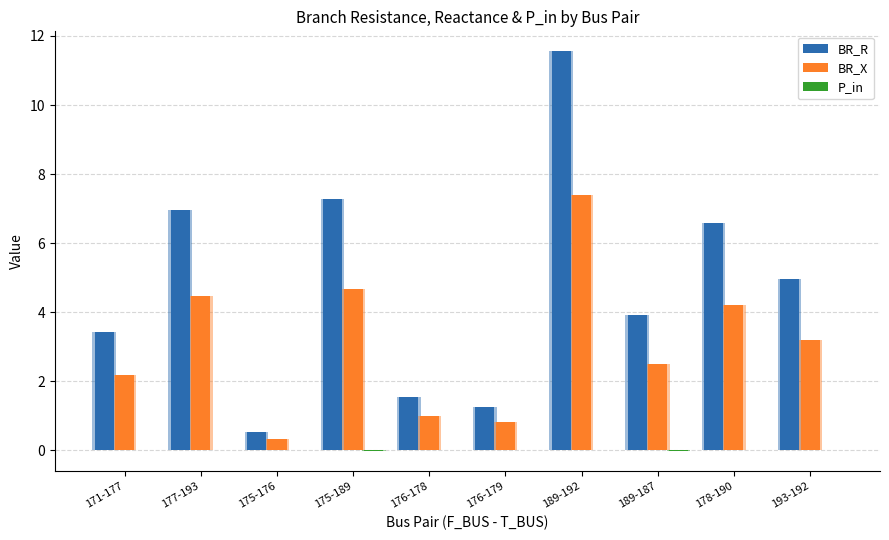

Is it true that BR_R equals 0.1 at 175-176?

False